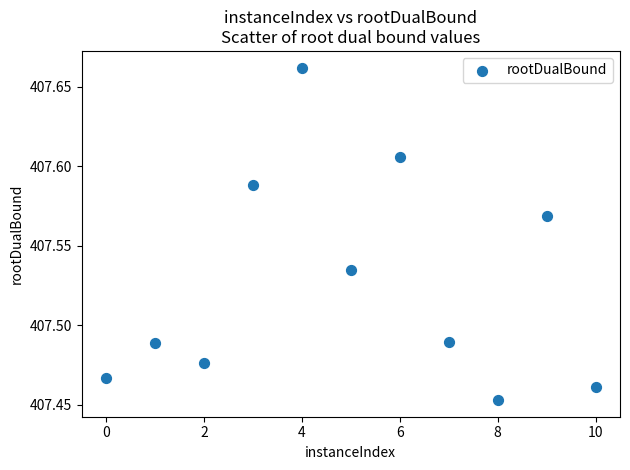

What is the average X value?

5.0